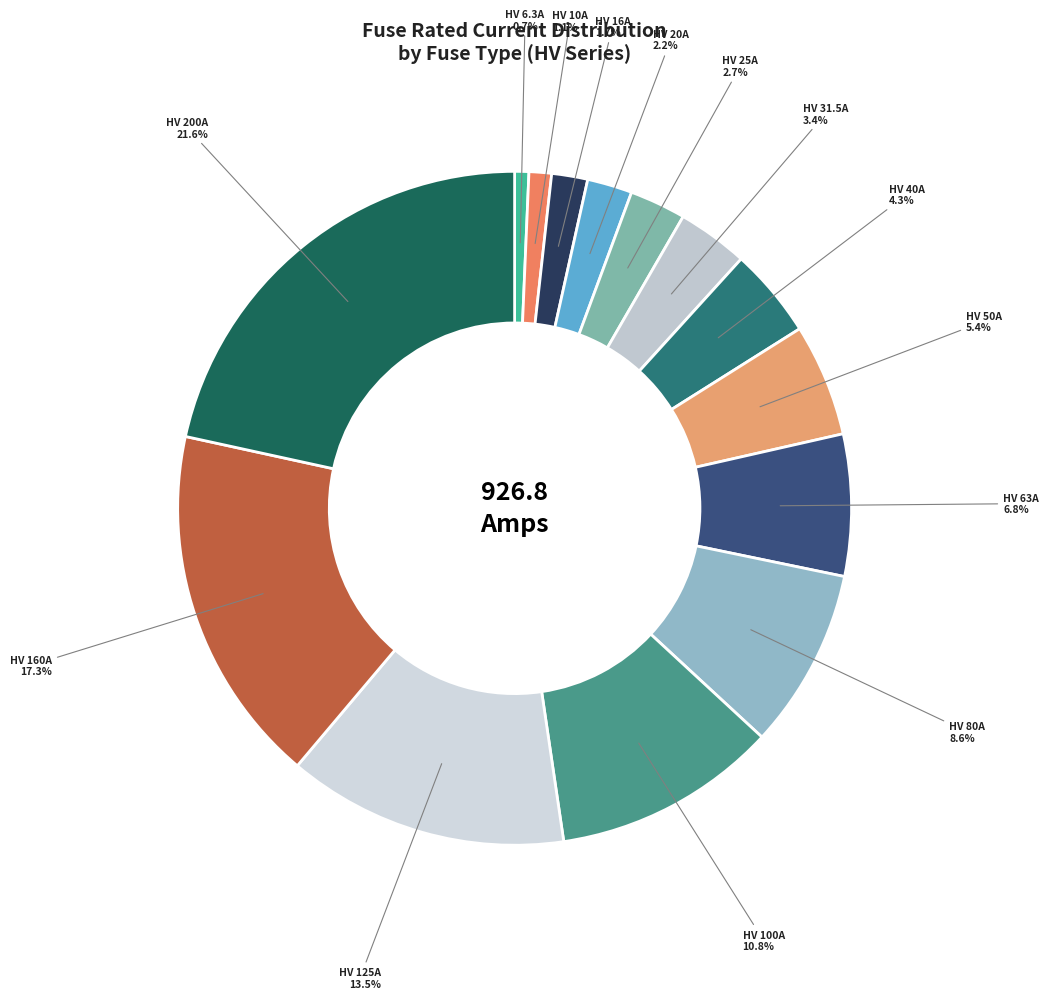

Rank the categories by value from highest to lowest.

HV 200A, HV 160A, HV 125A, HV 100A, HV 80A, HV 63A, HV 50A, HV 40A, HV 31.5A, HV 25A, HV 20A, HV 16A, HV 10A, HV 6.3A